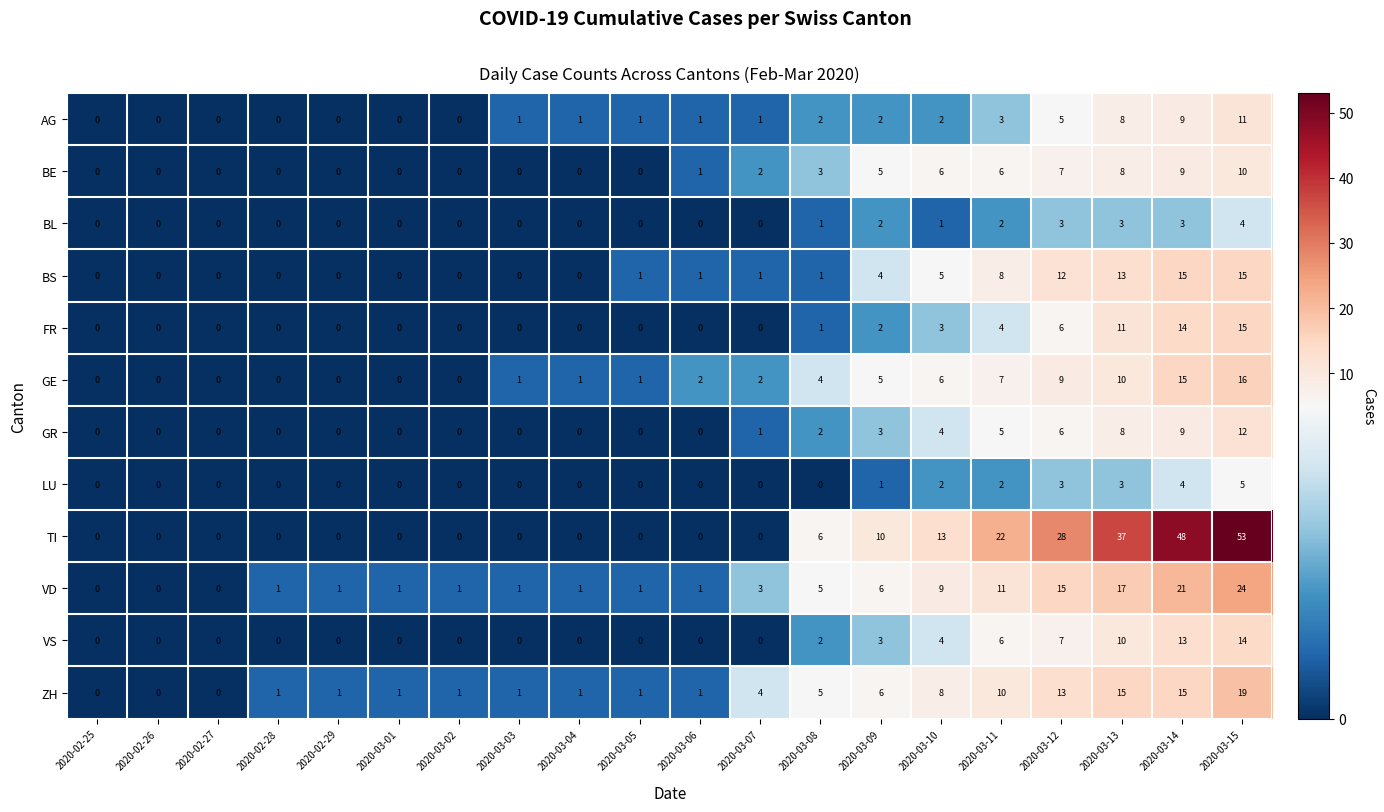

What is the difference between the maximum and minimum values in the BS series?

15